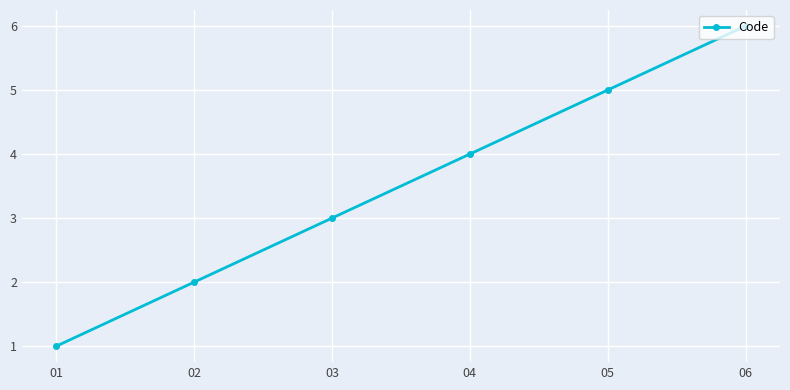

The chart shows a value of 4 at 06. True or false?

False